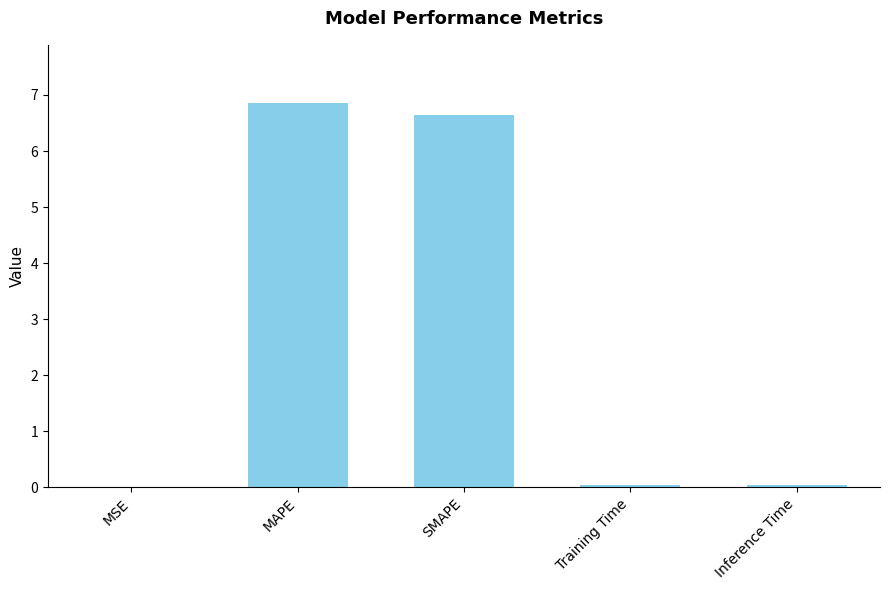

Read the value at MAPE.

6.9